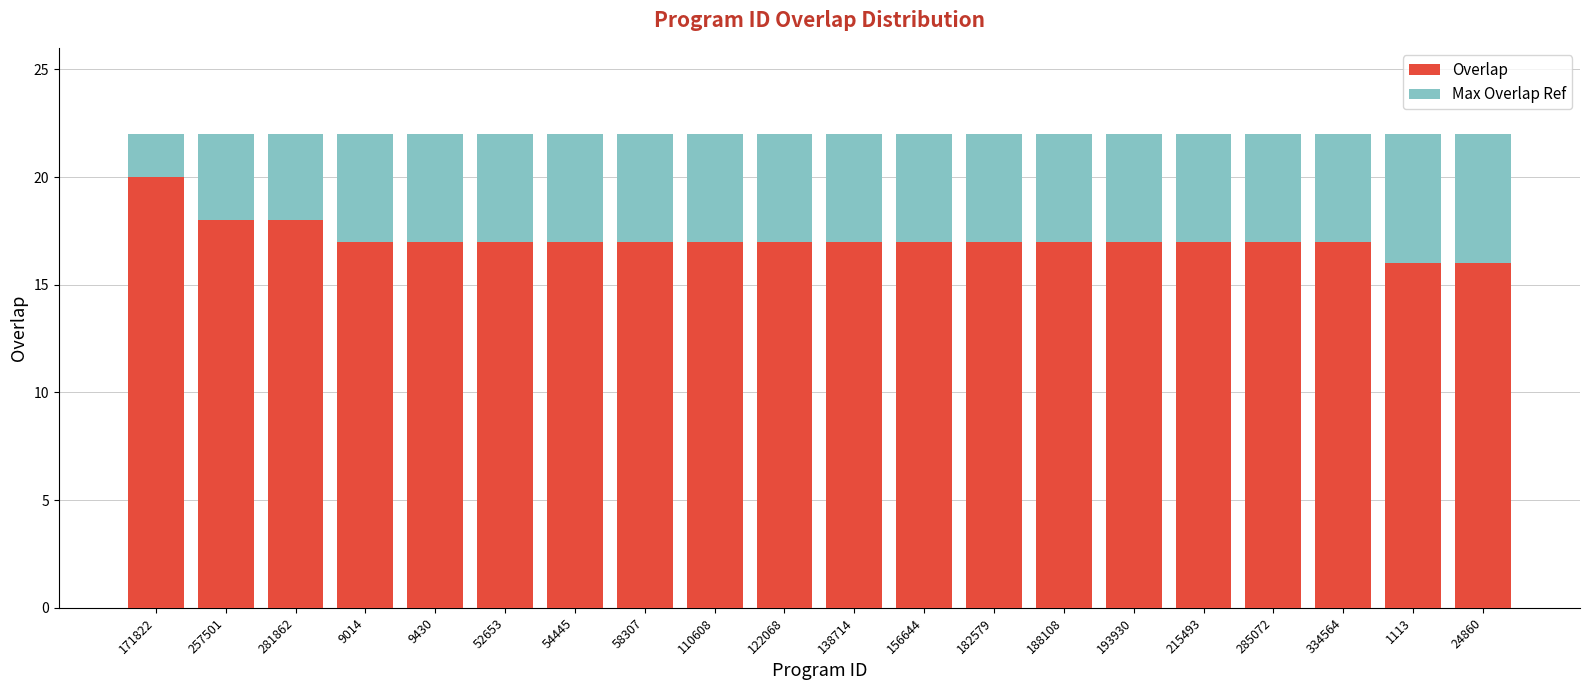

What value does the Overlap series have at 257501?

18